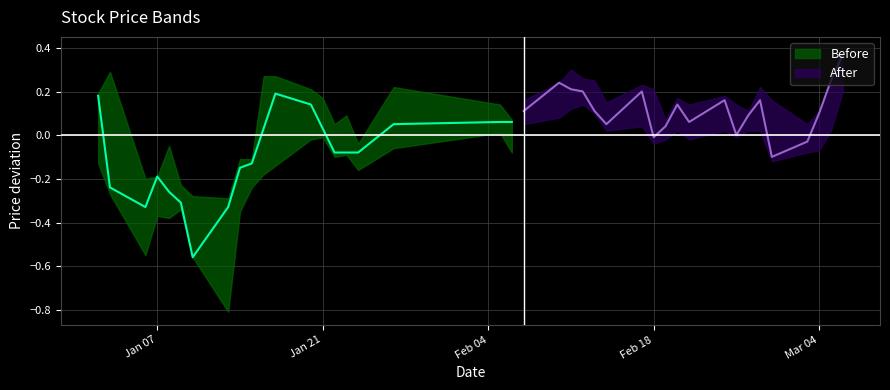

Does the chart display data point markers on the line(s)?

No